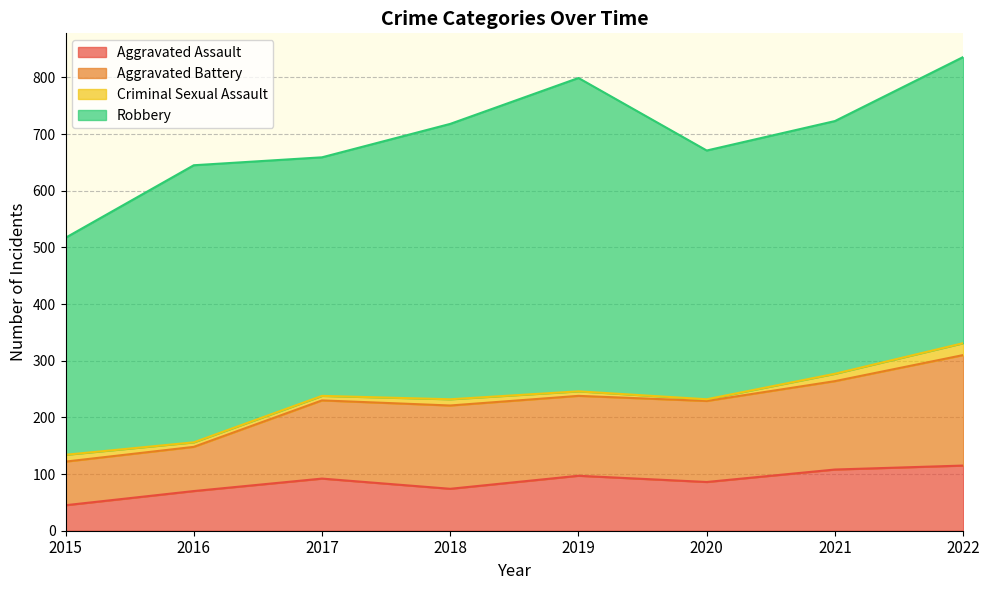

What is the lowest value of the Aggravated Assault series?

45